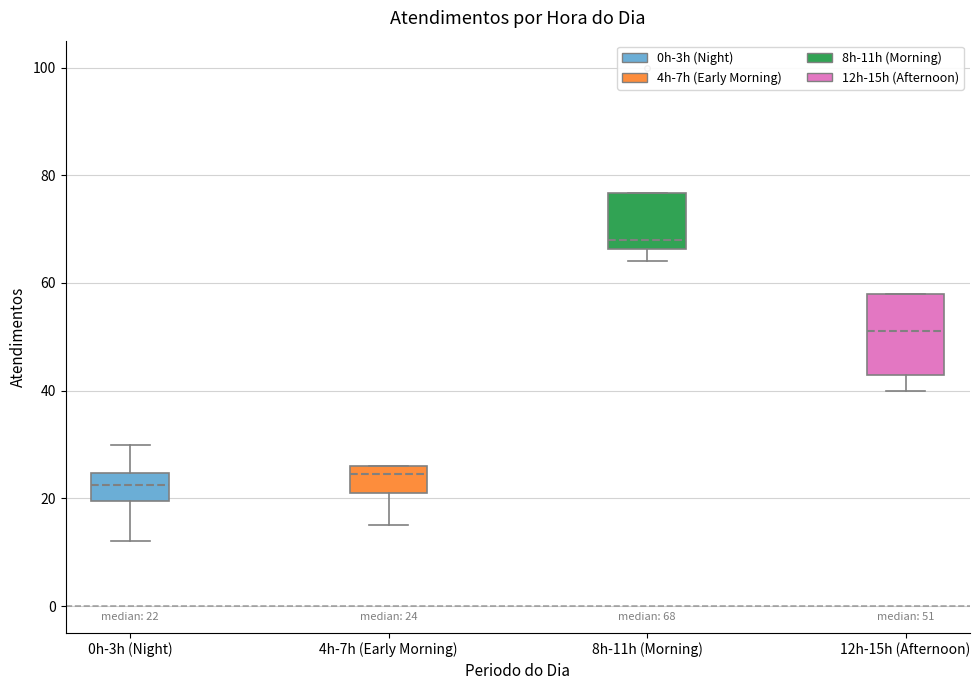

Comparing the boxes themselves (not the whiskers), which one is the tallest?

12h-15h (Afternoon)